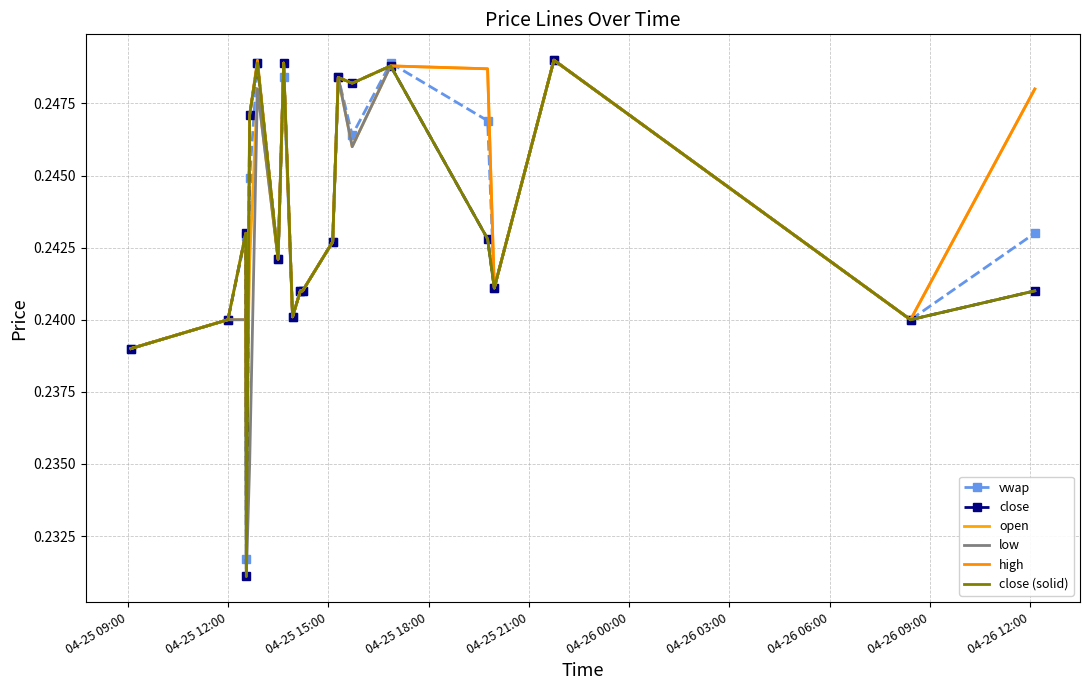

What are all the series names shown in the legend?

vwap, close, open, low, high, close (solid)